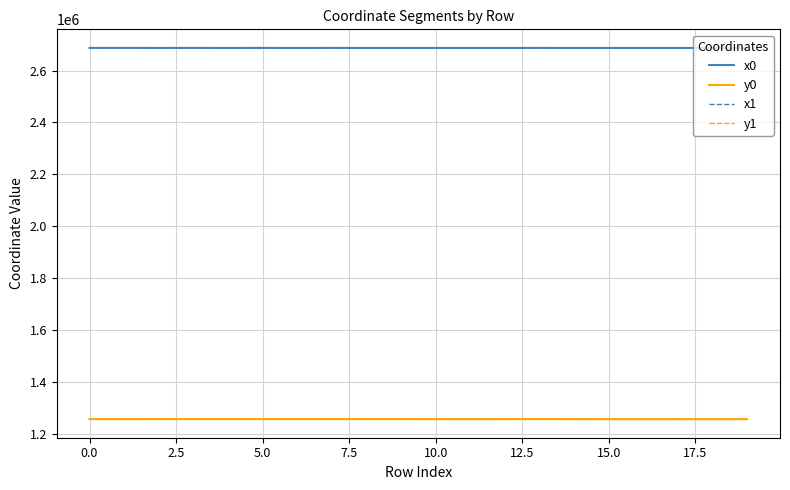

True or false: y0 and x1 cross at least once.

False